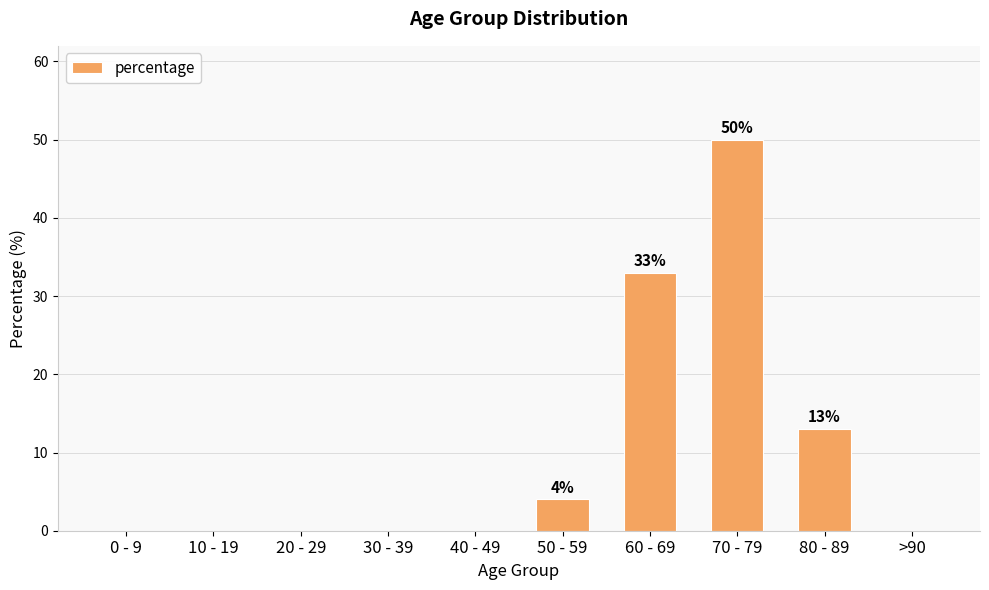

Where is the data nearest to the value 25?

60 - 69